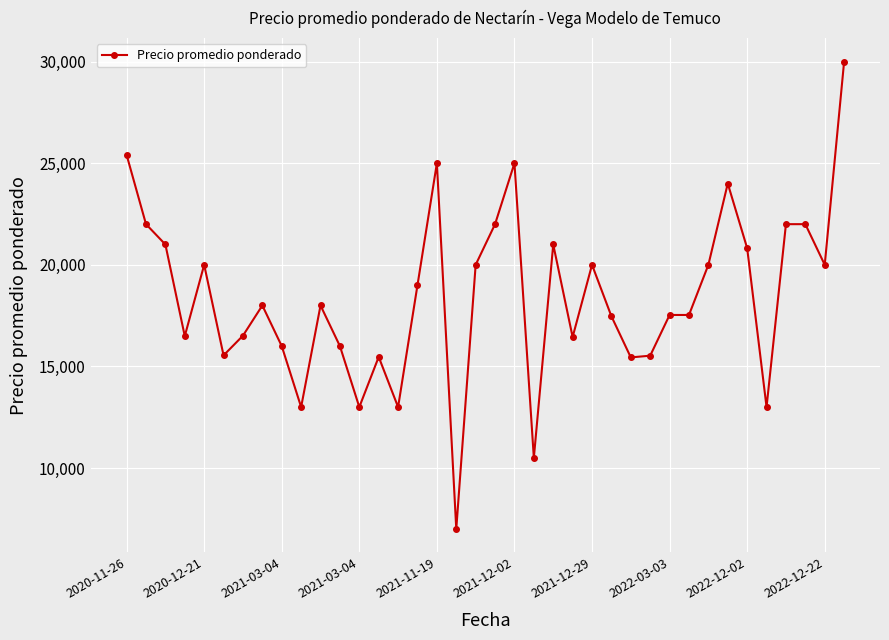

What is the smallest value displayed?

7000